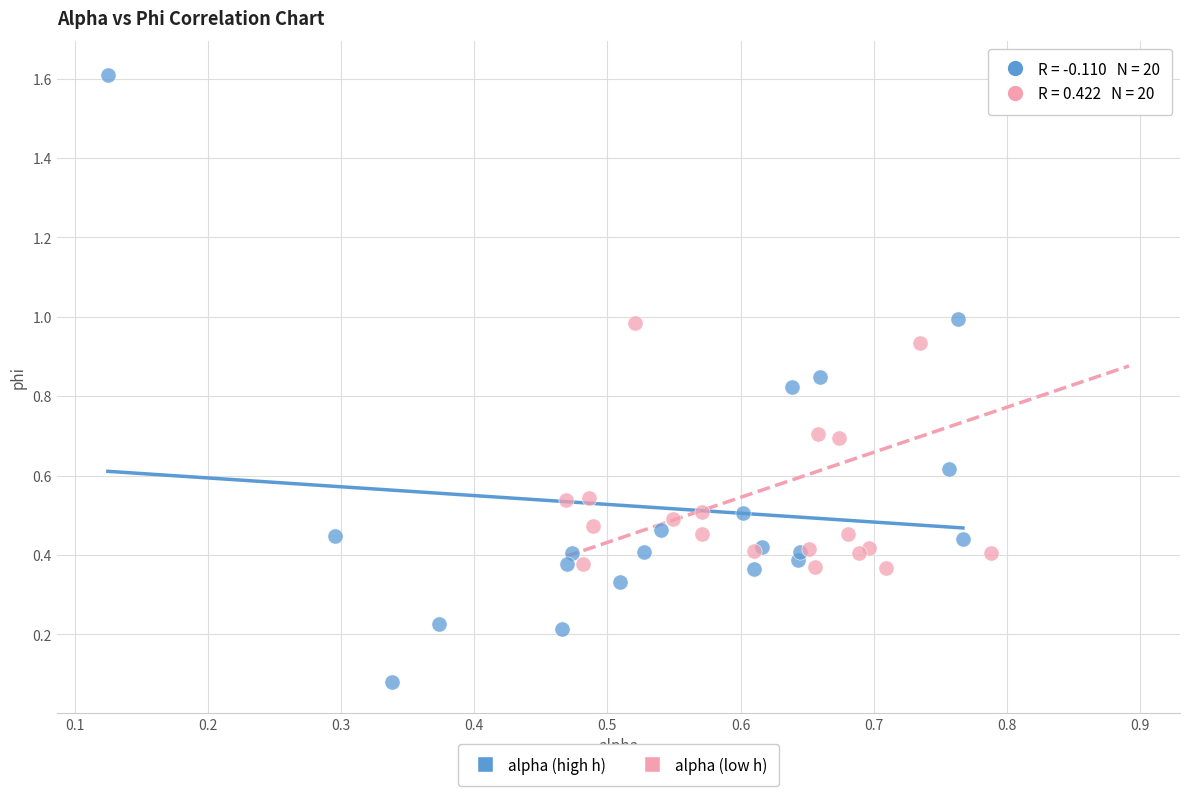

What are all the series names shown in the legend?

alpha (high h), alpha (low h)